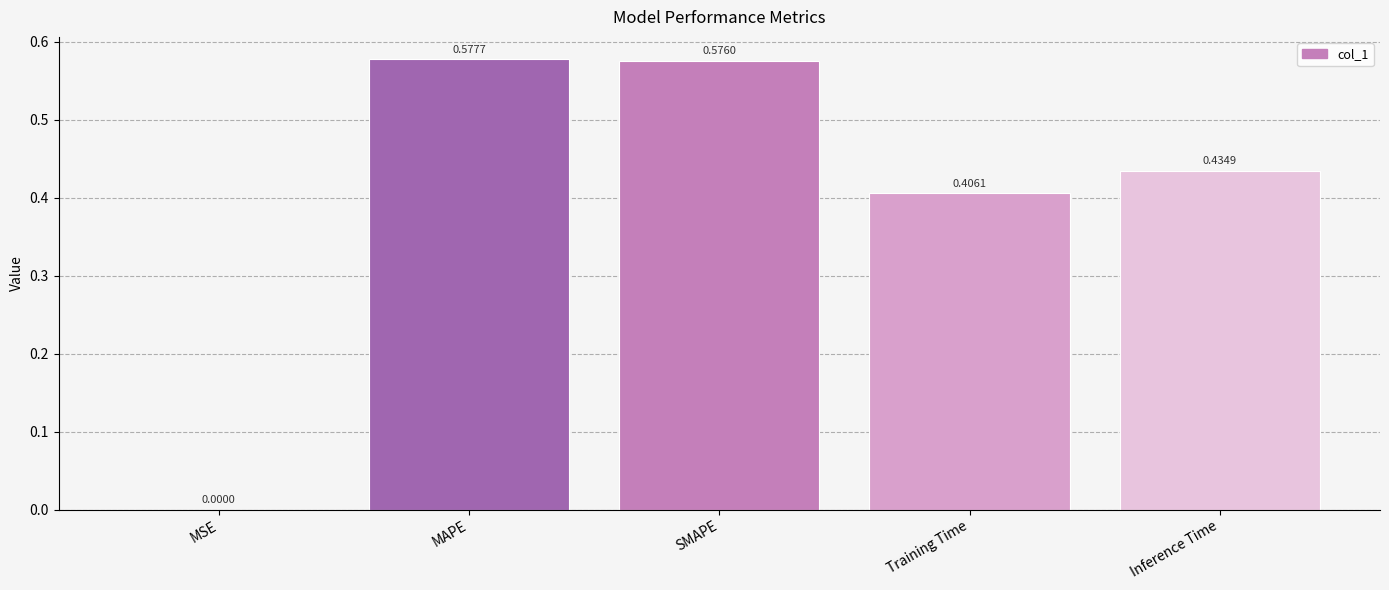

At which label is the value closest to 0?

MSE